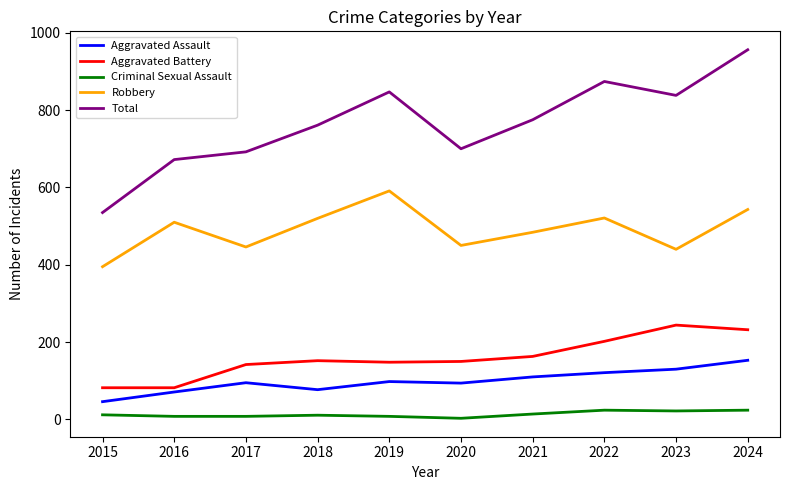

Rank the series by their maximum value, from lowest to highest.

Criminal Sexual Assault, Aggravated Assault, Aggravated Battery, Robbery, Total